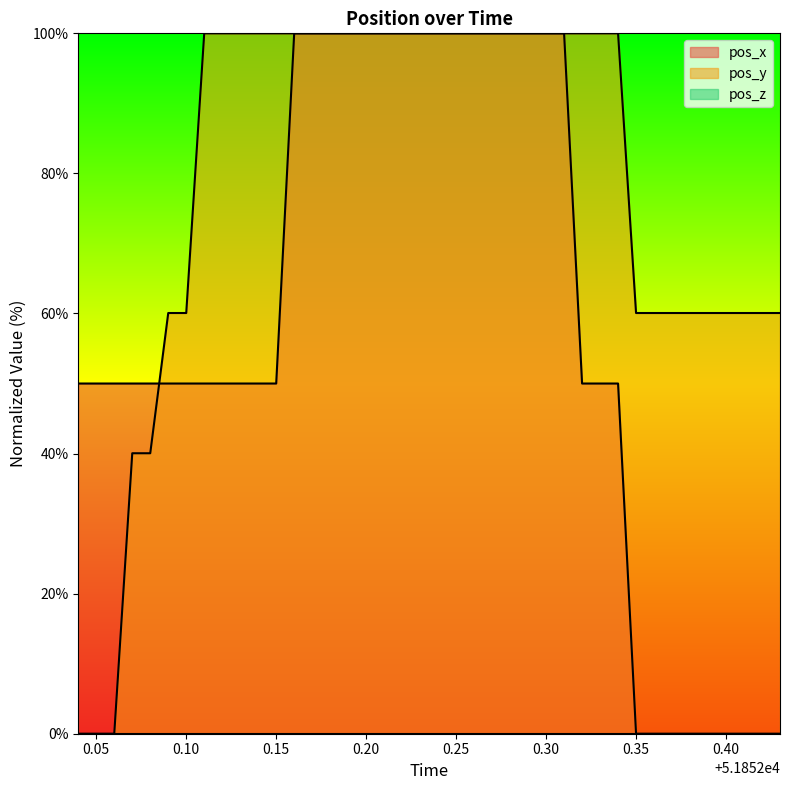

What is the difference between the highest and lowest values at 51852.38?

60.1